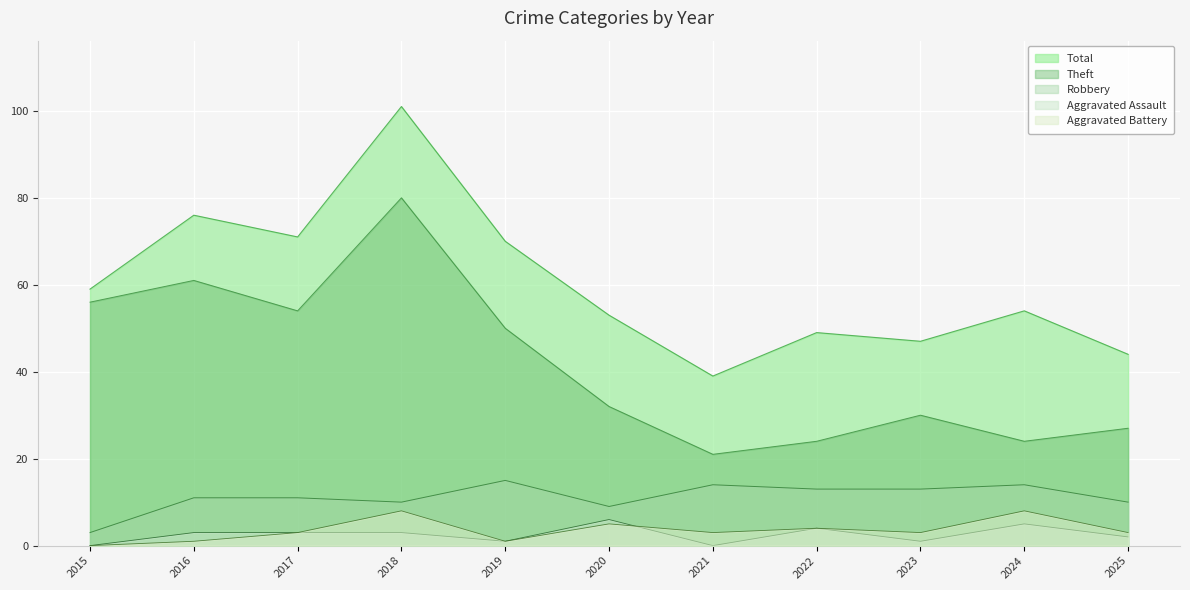

True or false: Theft and Robbery intersect in this chart.

False